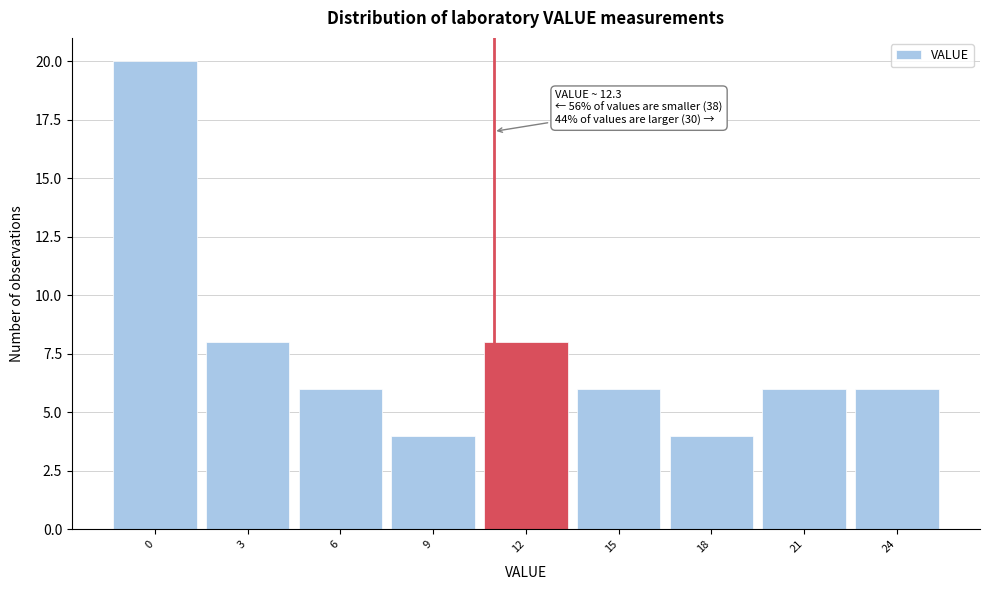

Reading left to right, extract all data points from this chart.

20	8	6	4	8	6	4	6	6